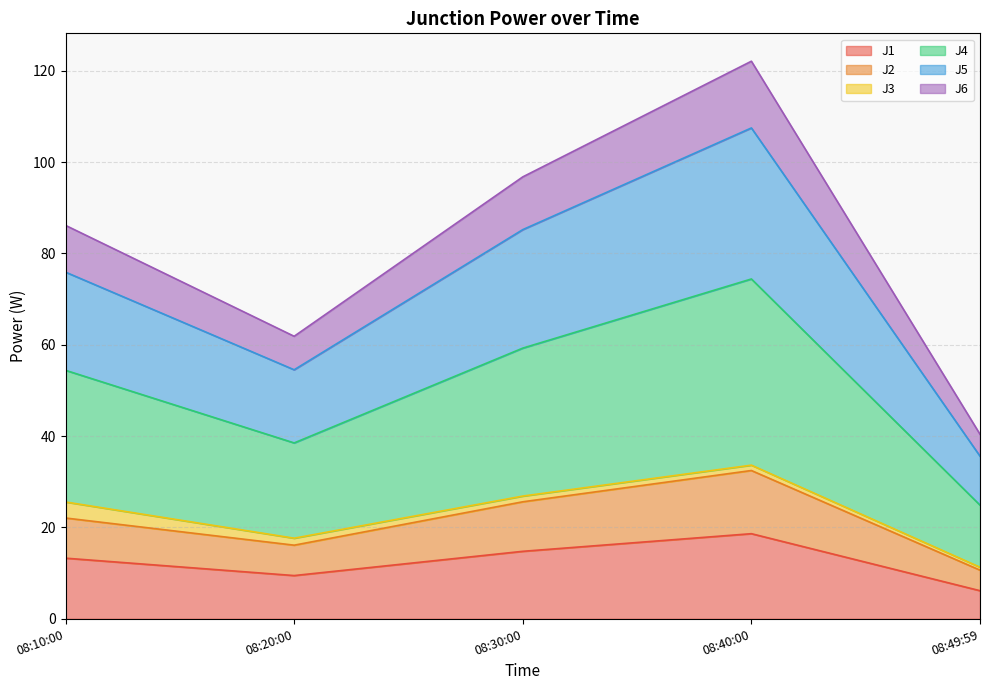

At which label does J1 reach its minimum?

08:49:59